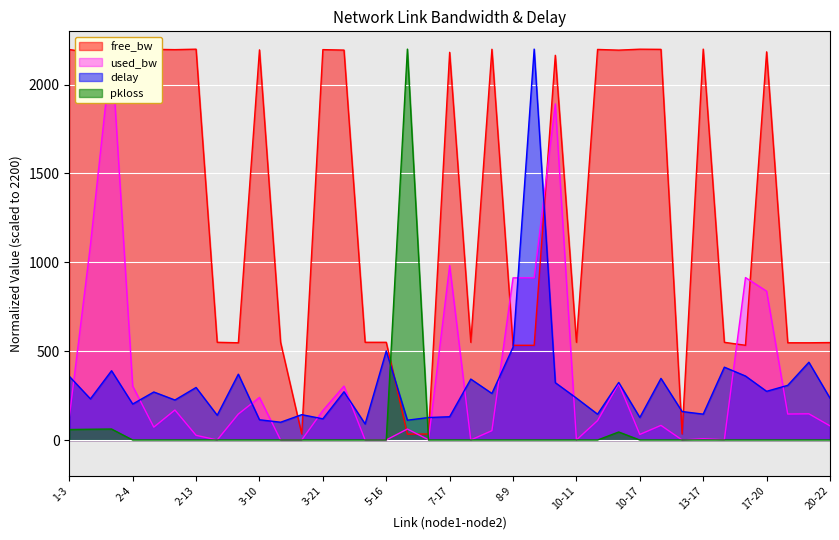

Between which two adjacent categories do delay and free_bw first intersect?

3-11 and 3-14